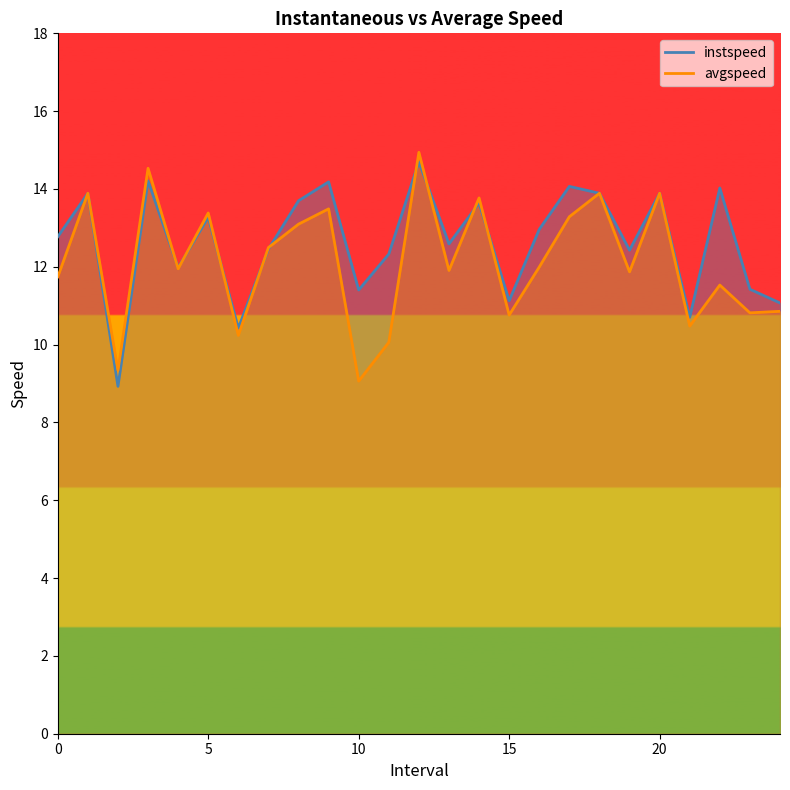

Is this an area chart (filled region under the line)?

No